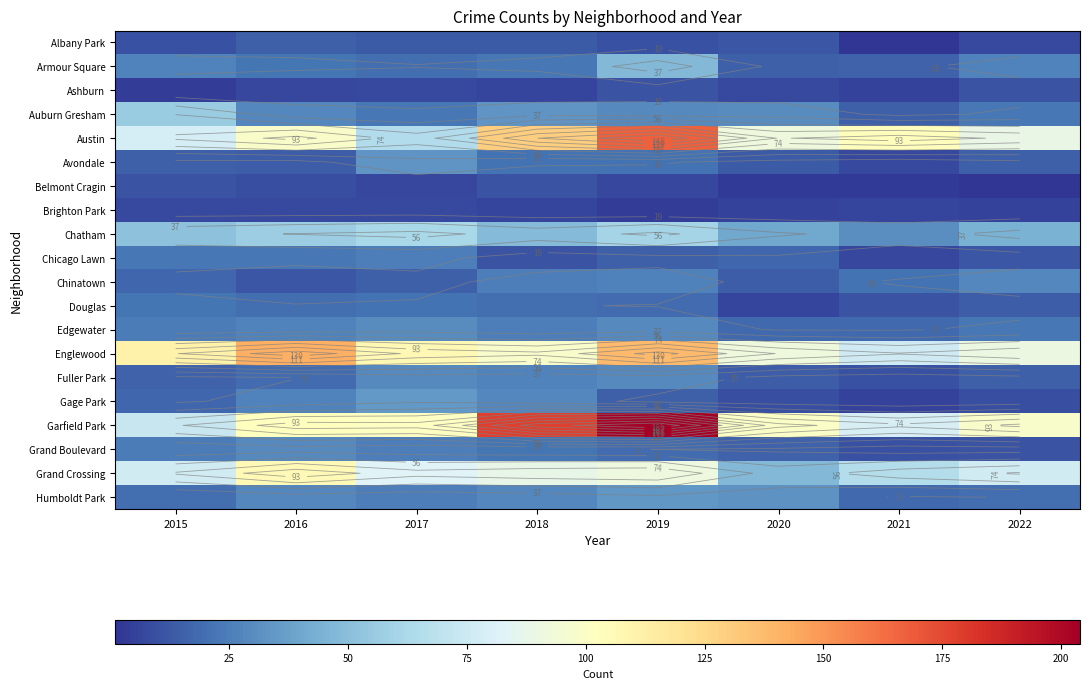

The Avondale series shows 22 at 2017. True or false?

False